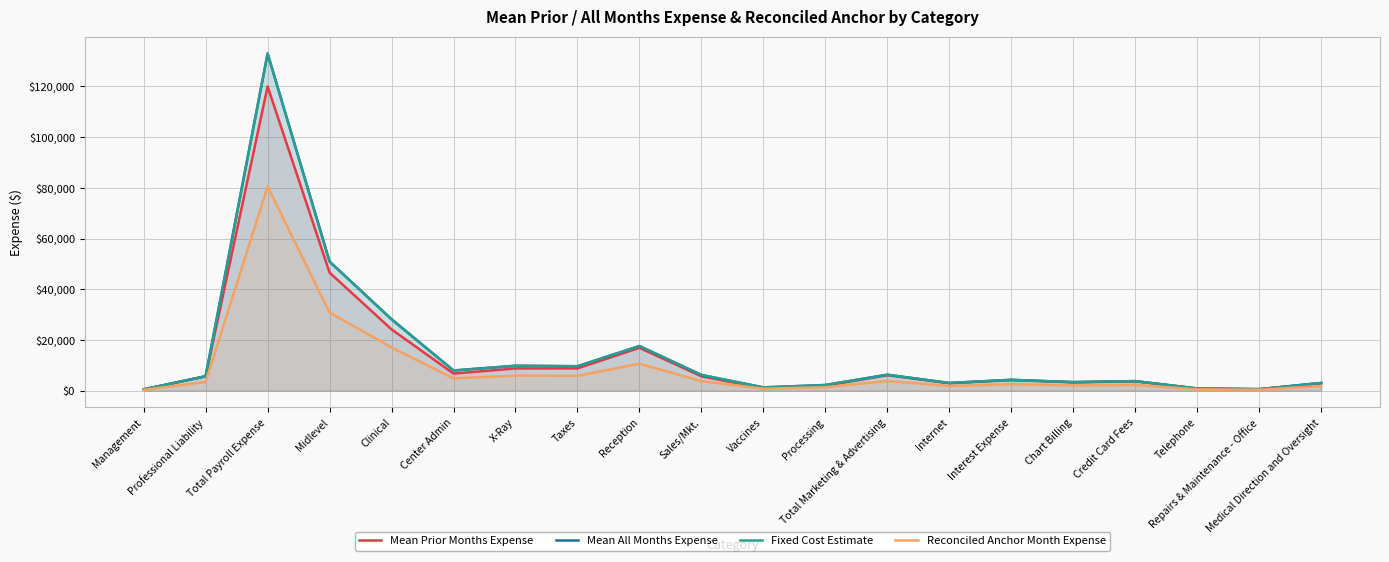

True or false: Fixed Cost Estimate and Reconciled Anchor Month Expense intersect in this chart.

False